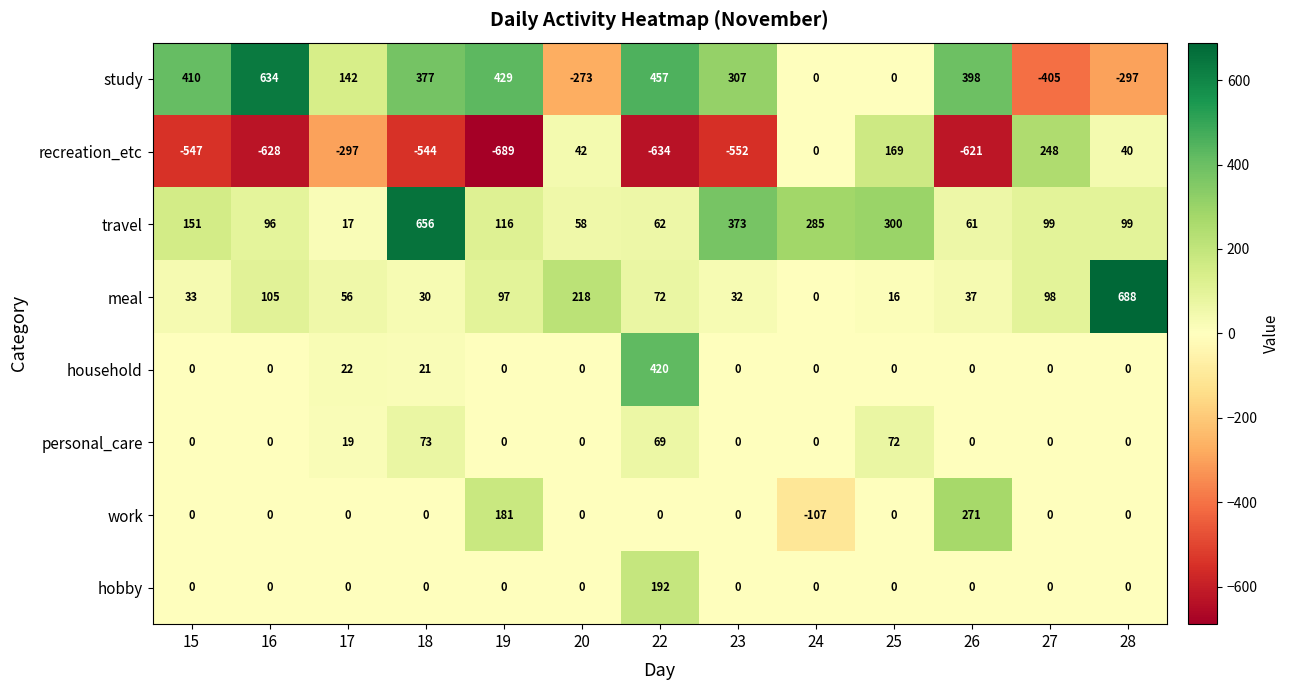

Is it true that work equals -133 at 25?

False